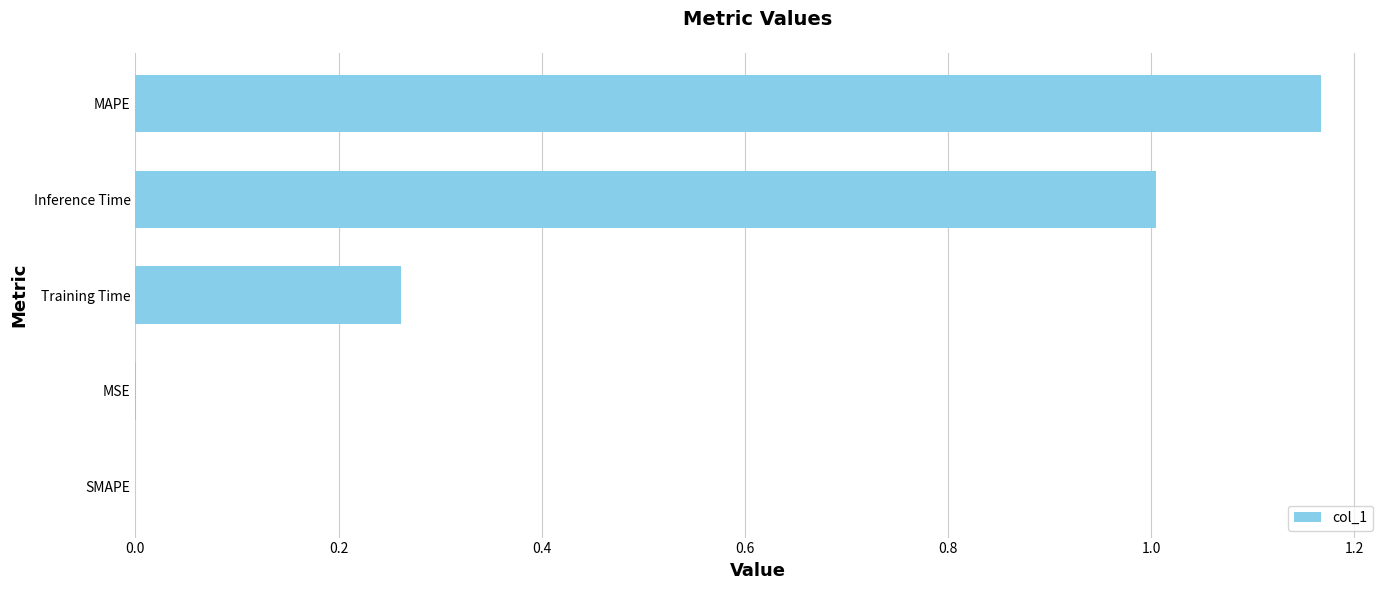

Is it true that the value at Training Time is 0.4?

False